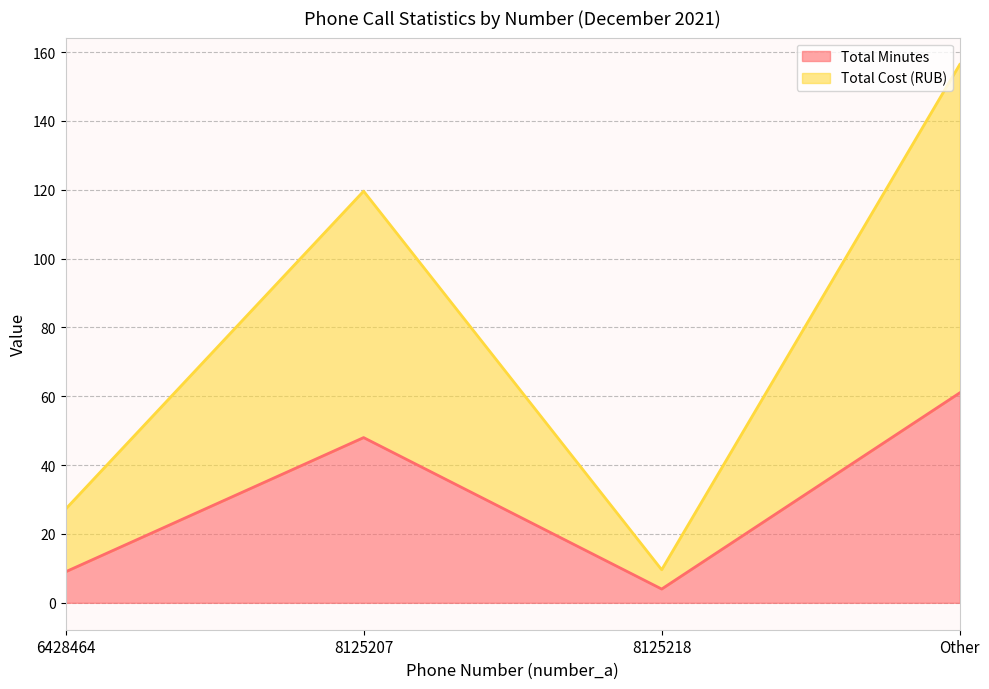

Which category has the lowest value across all series?

8125218